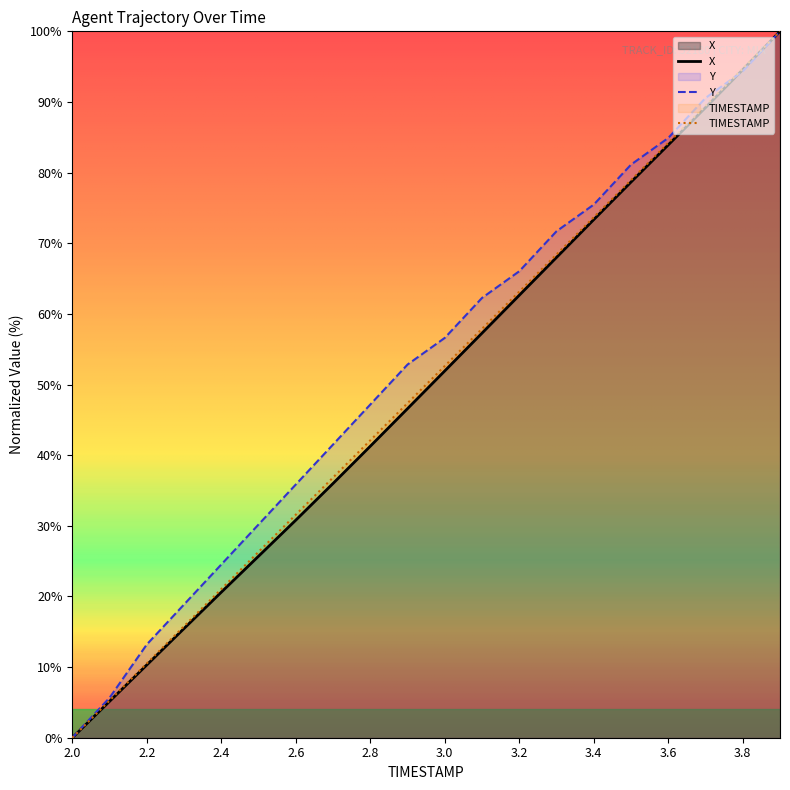

Is the value of TIMESTAMP at 3.9 greater than the value of Y at 3.4?

Yes